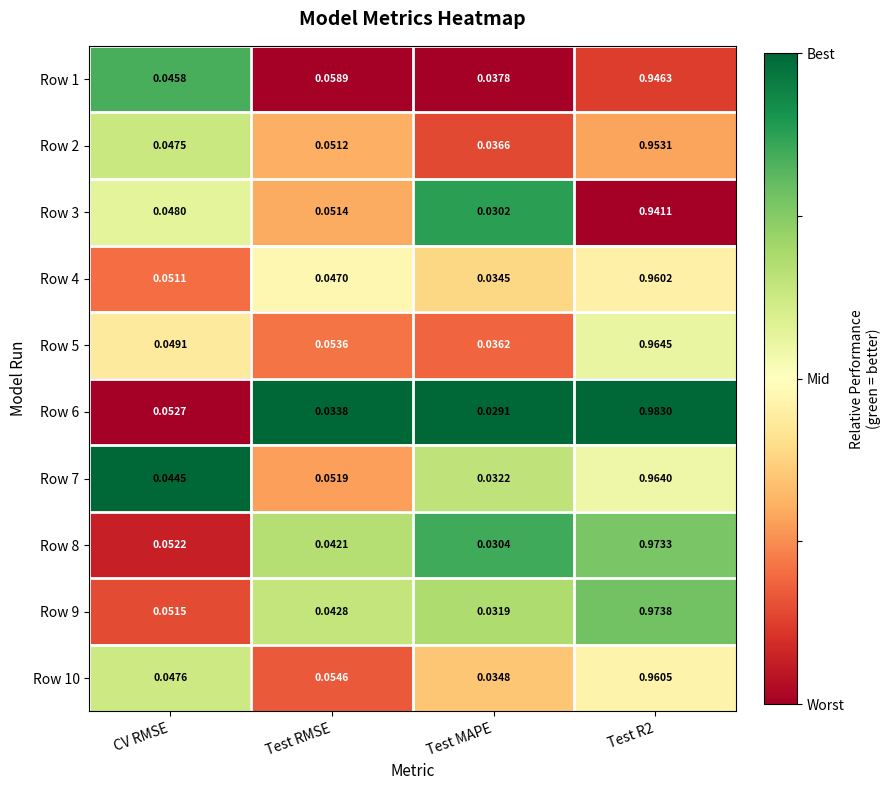

At how many categories does at least one series exceed 0?

4